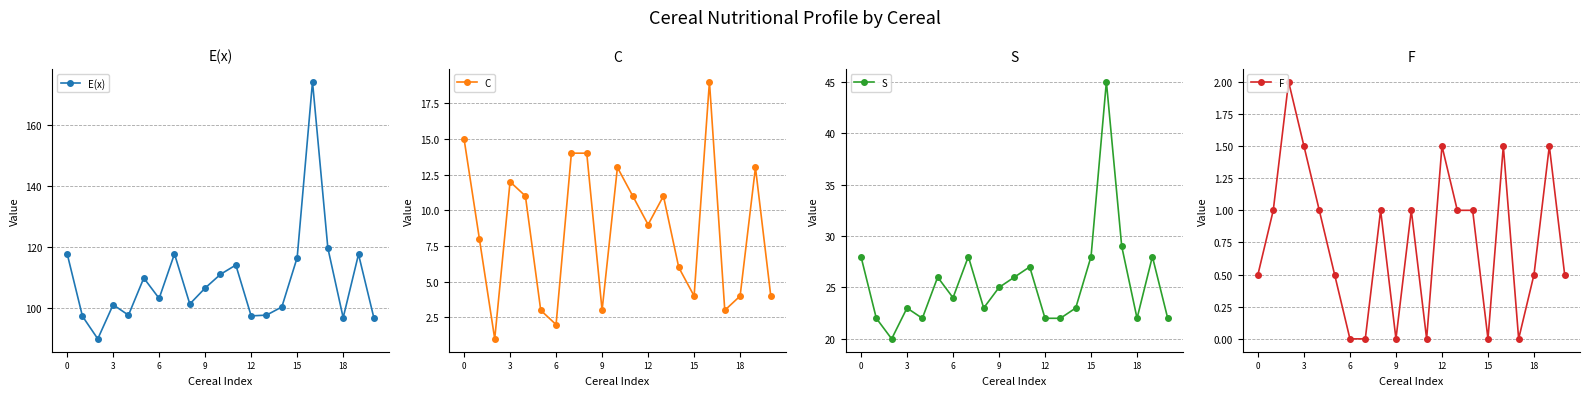

True or false: F and E(x) cross at least once.

False